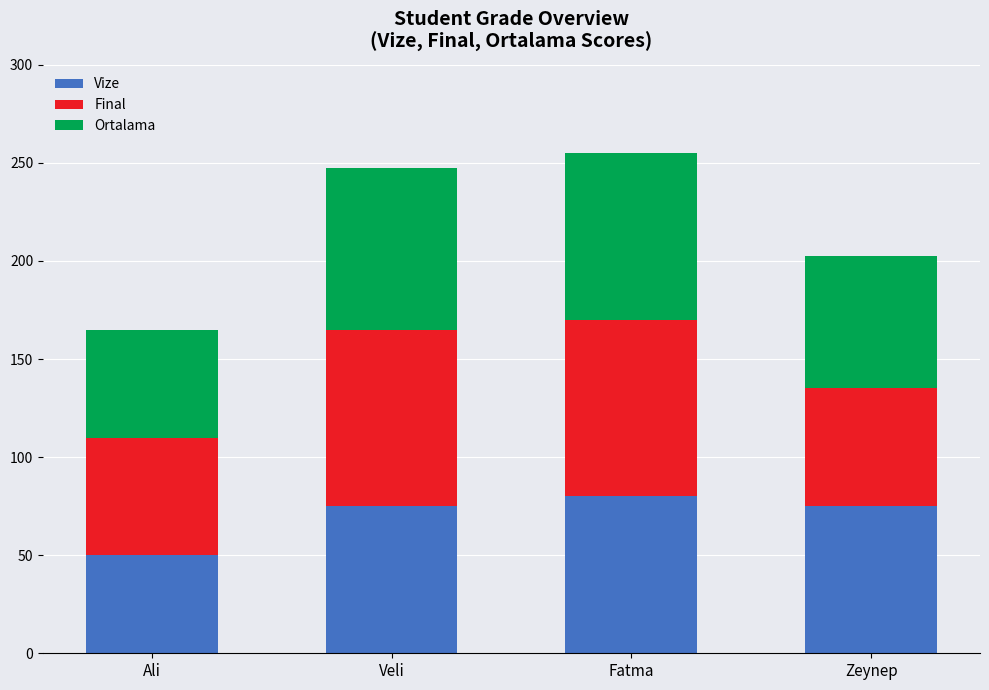

What value does the Vize series have at Ali?

50.0